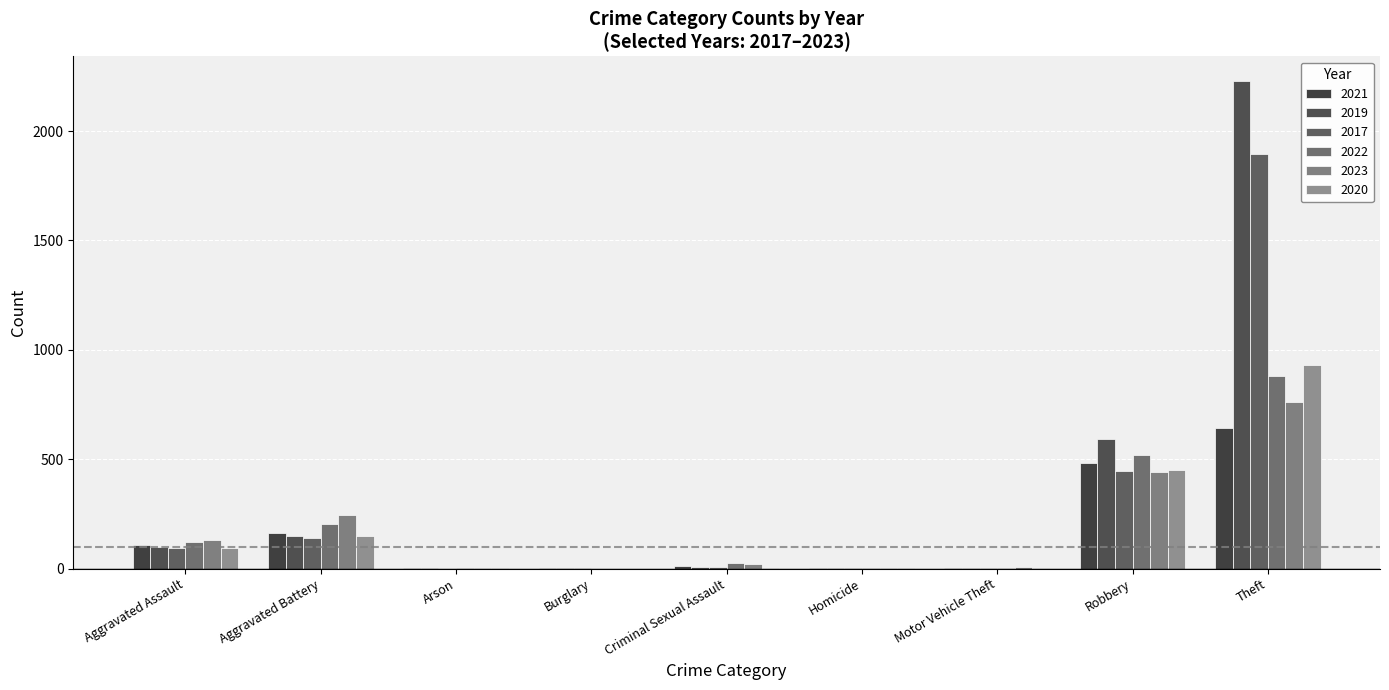

How many groups of bars are there?

9